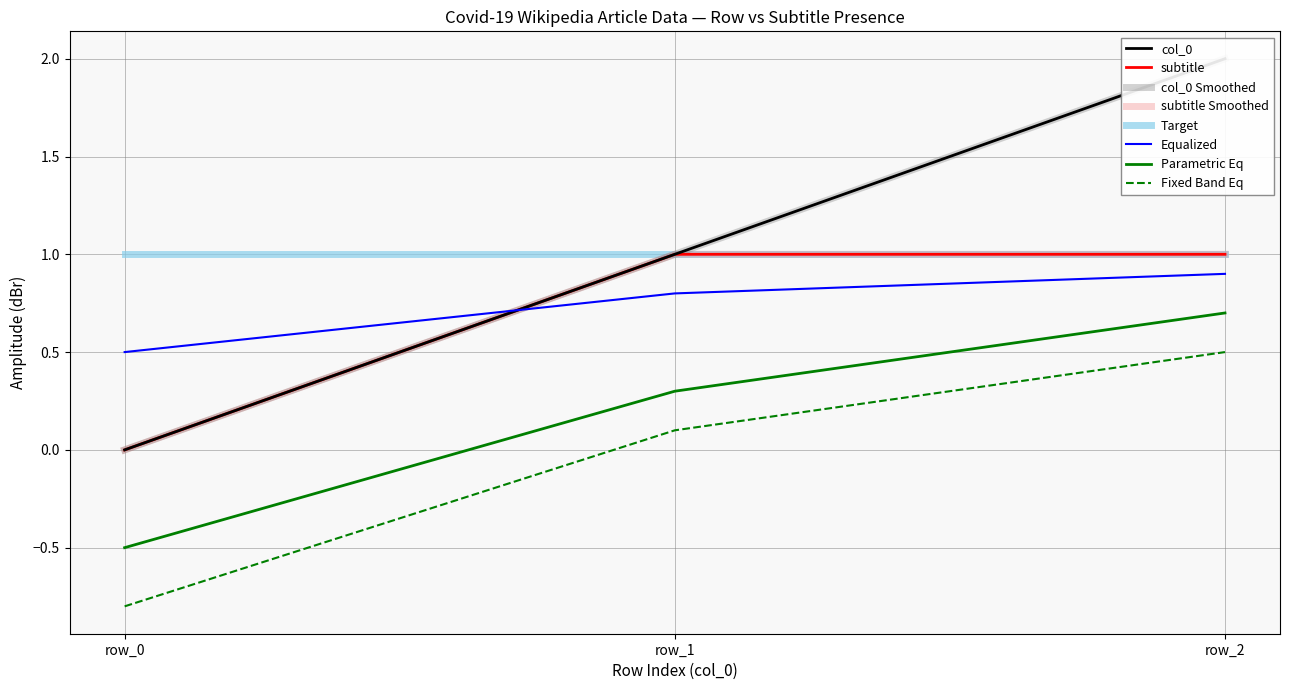

What is the value of the col_0 point at the 3rd from the left?

2